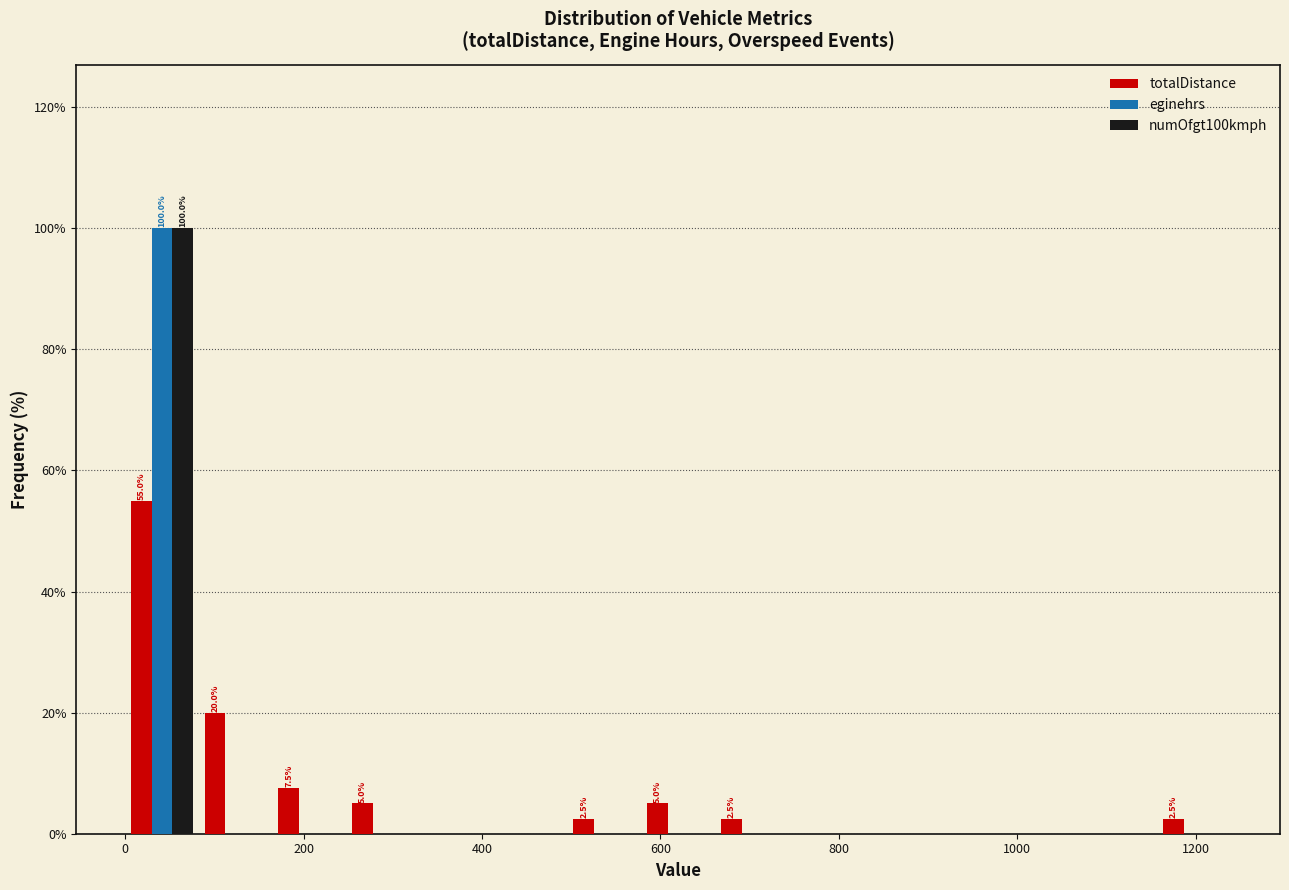

In the totalDistance series, which range on the x-axis has the tallest bar?

0 to 80